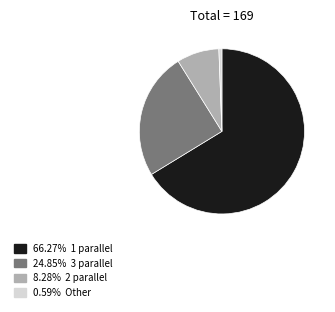

Does any single category account for the majority?

Yes